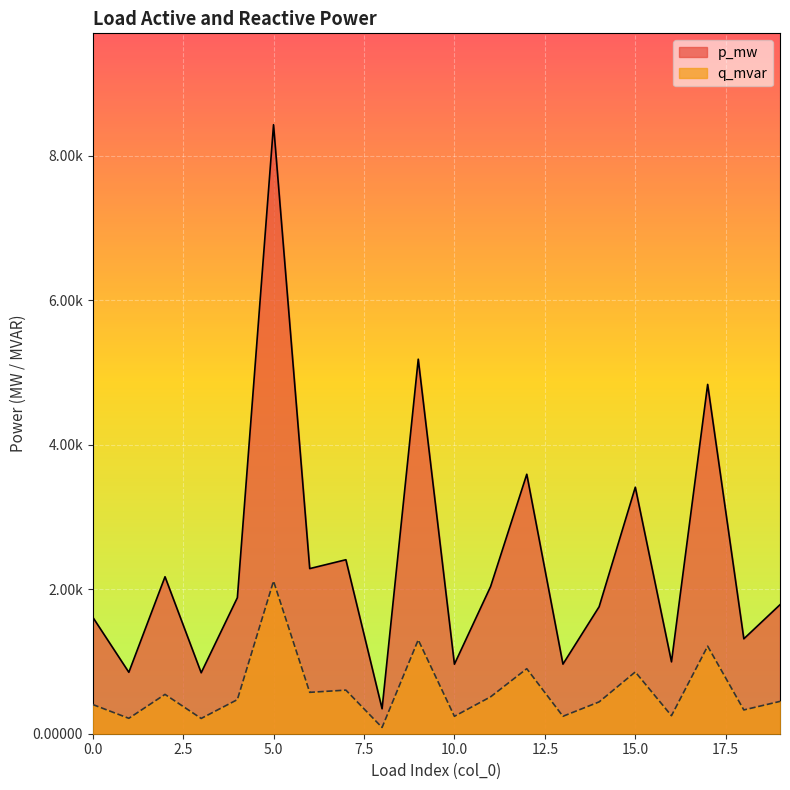

True or false: p_mw and q_mvar intersect in this chart.

False